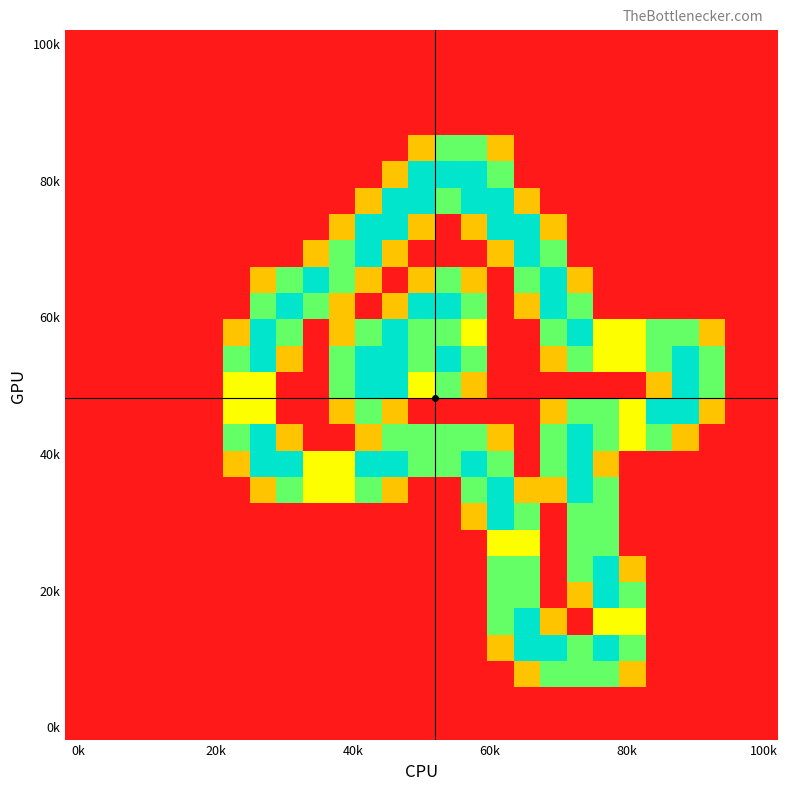

How many data points does each series have?

27